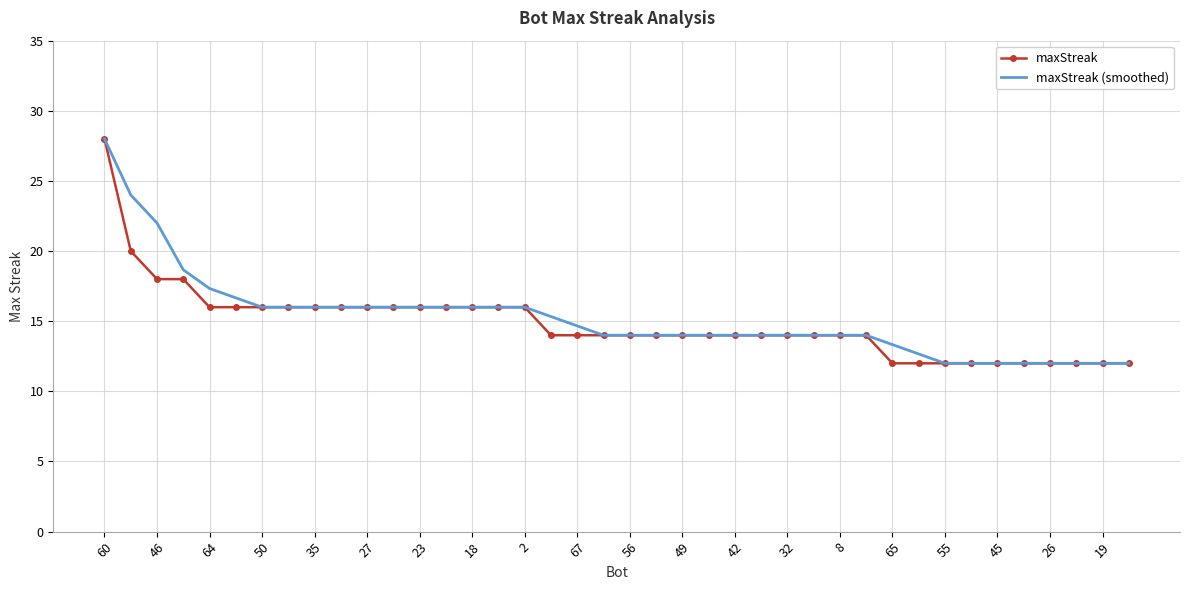

What is the maximum value for maxStreak?

28.0